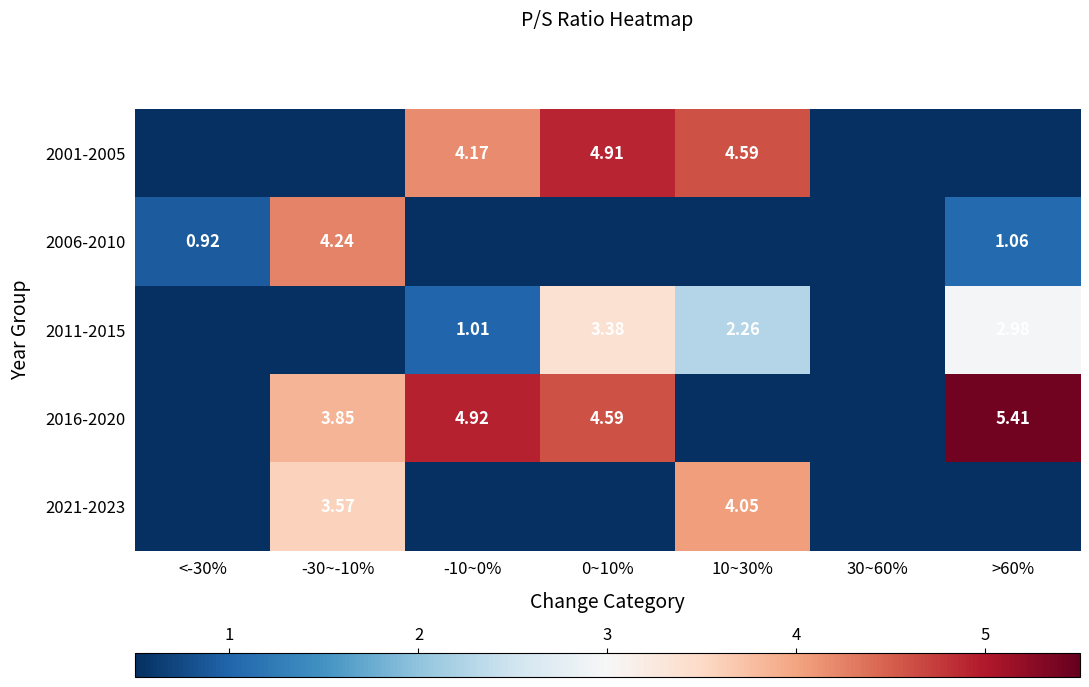

What is the maximum value shown in the chart?

5.4